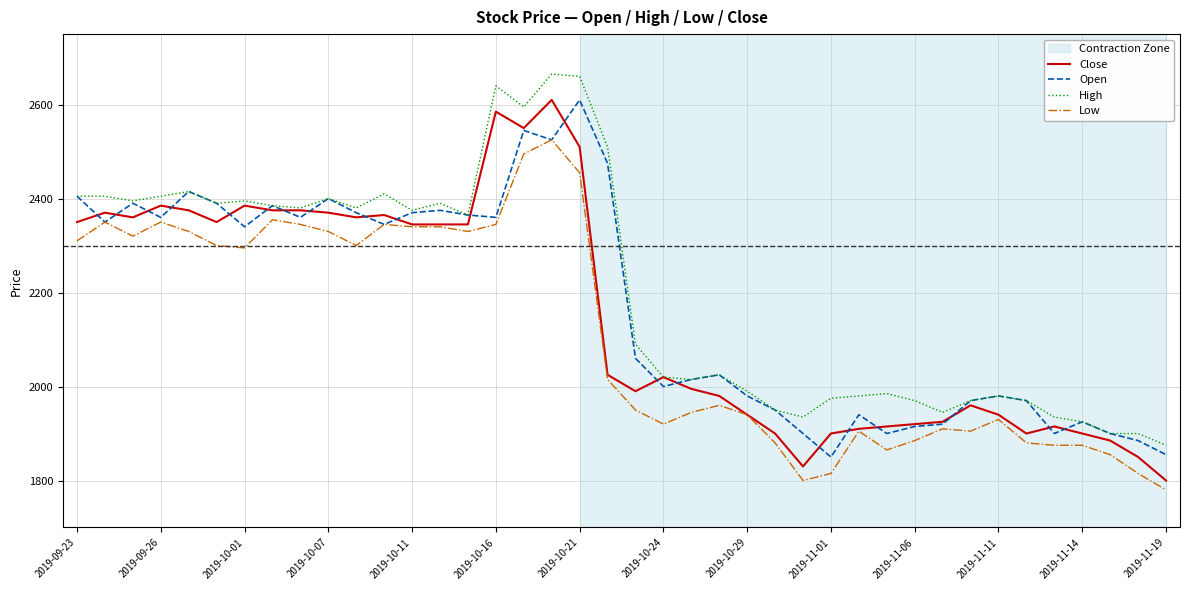

What is the lowest value of the Open series?

1850